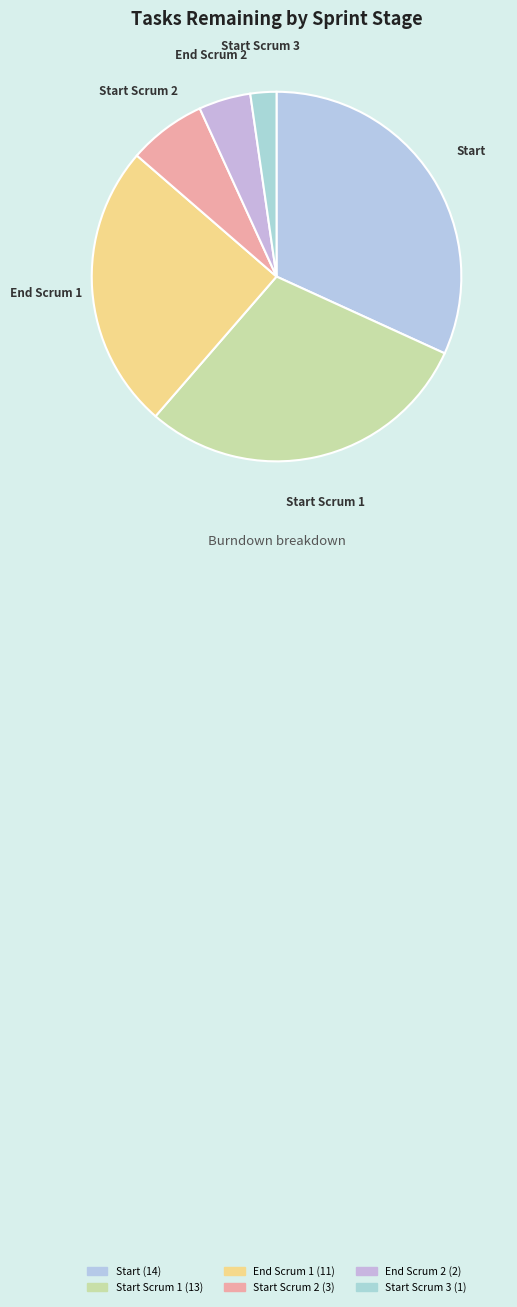

How many slices are in this pie chart?

6